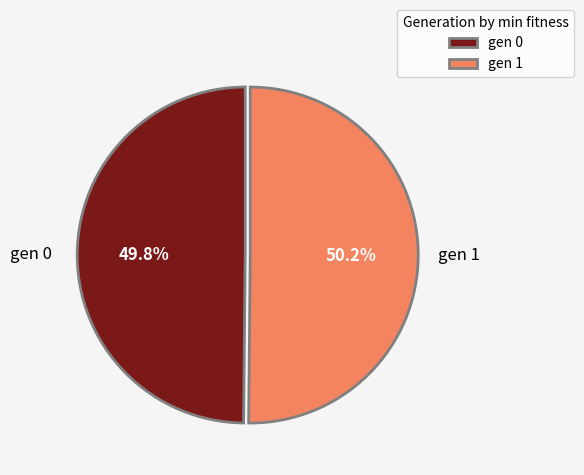

Combined, what portion of the pie is gen 1 and gen 0?

100.0%